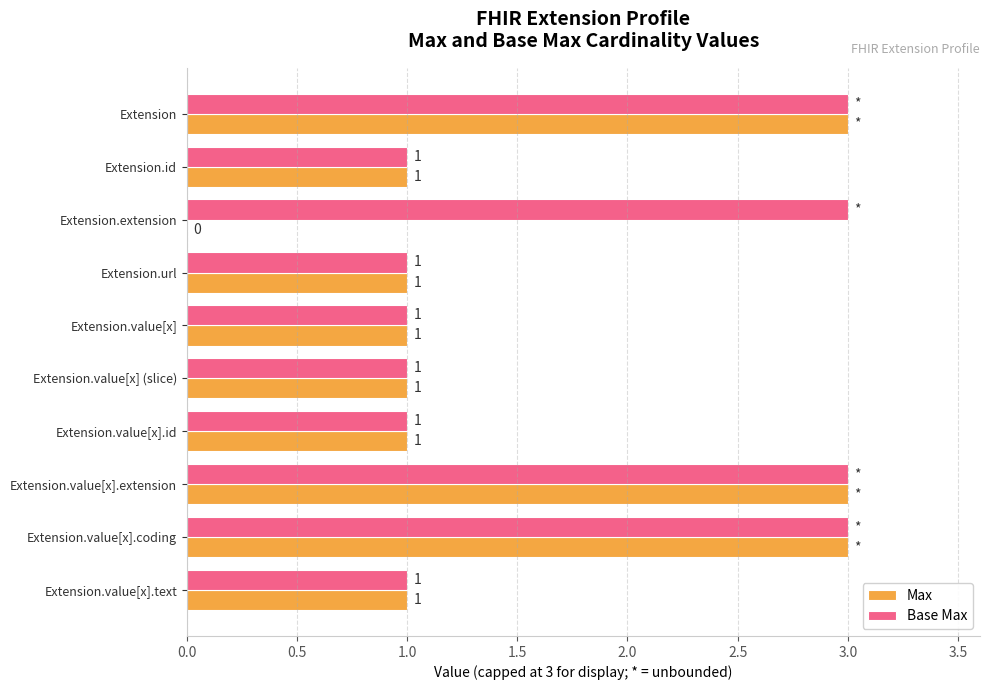

How many series are shown in this chart?

2